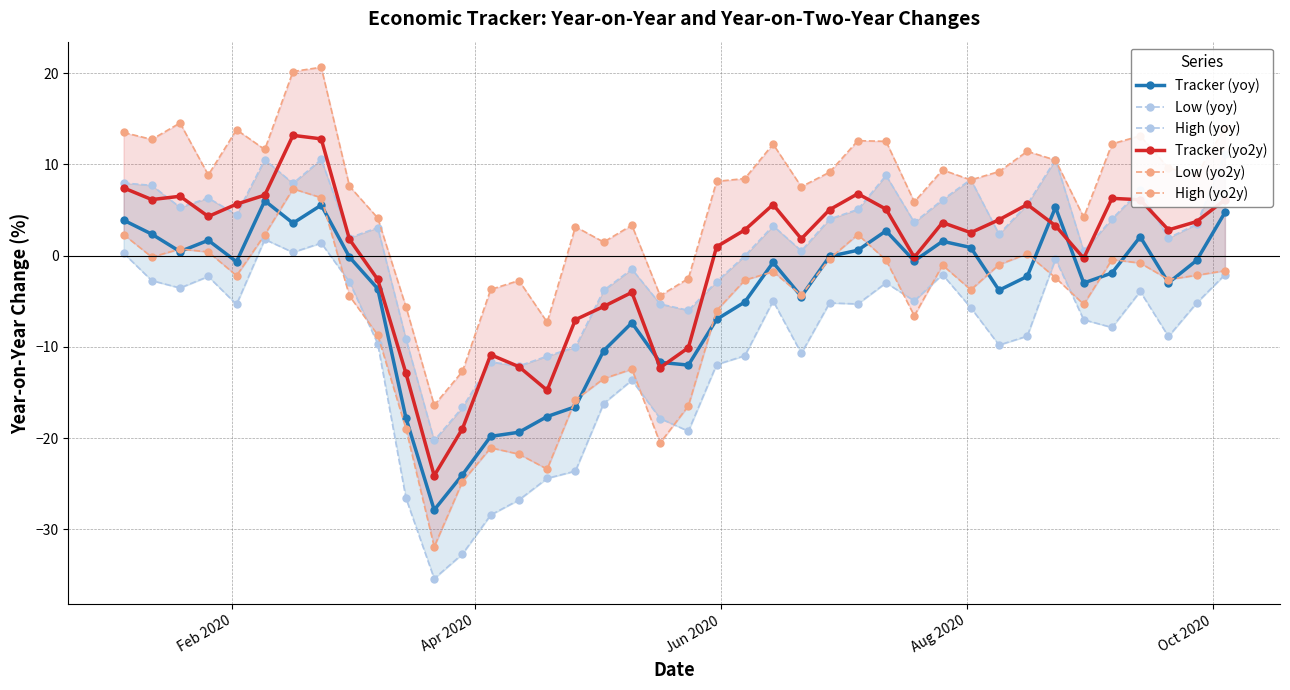

What is the value of the Tracker (yo2y) point at the 8th from the left?

12.8